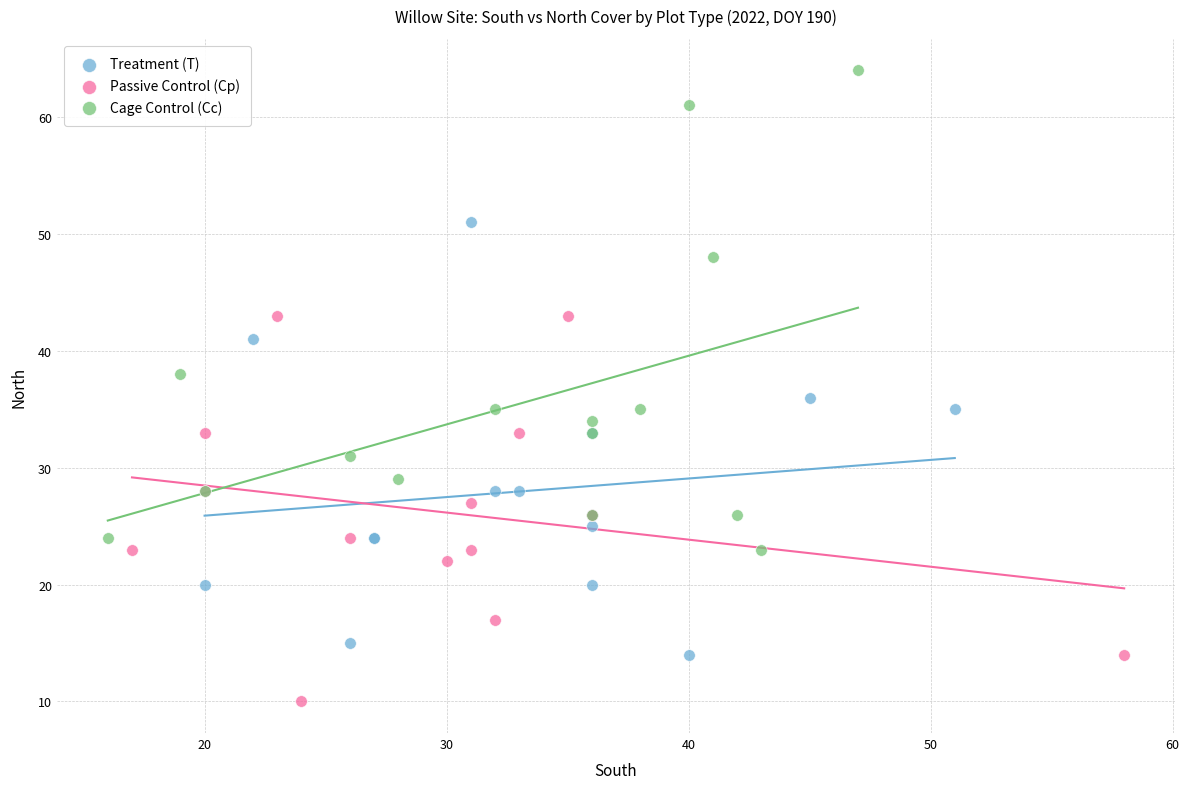

Which series has the widest spread of Y values?

Cage Control (Cc)